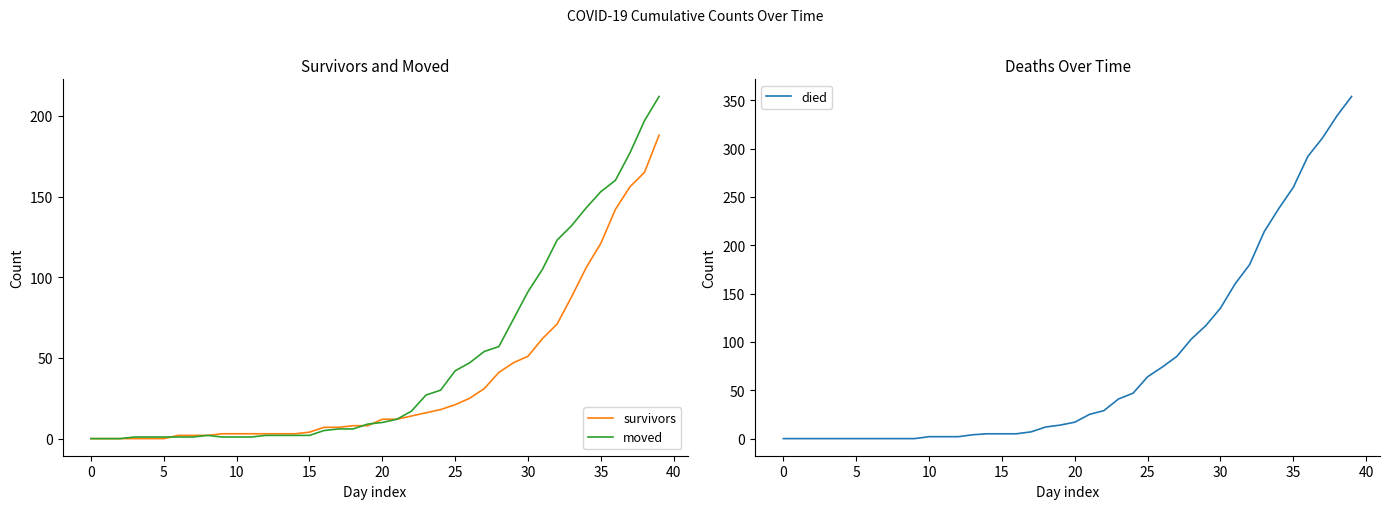

Is this an area chart (filled region under the line)?

No